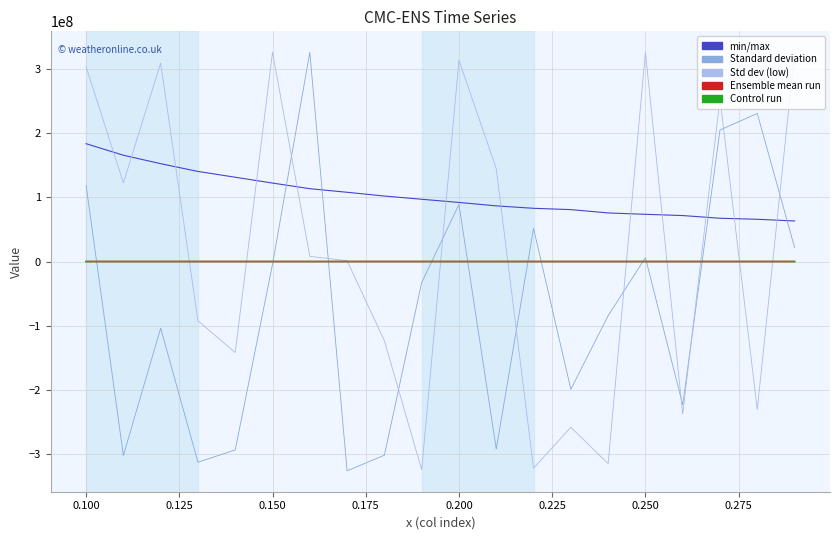

What is the smallest value displayed?

-326387696.7